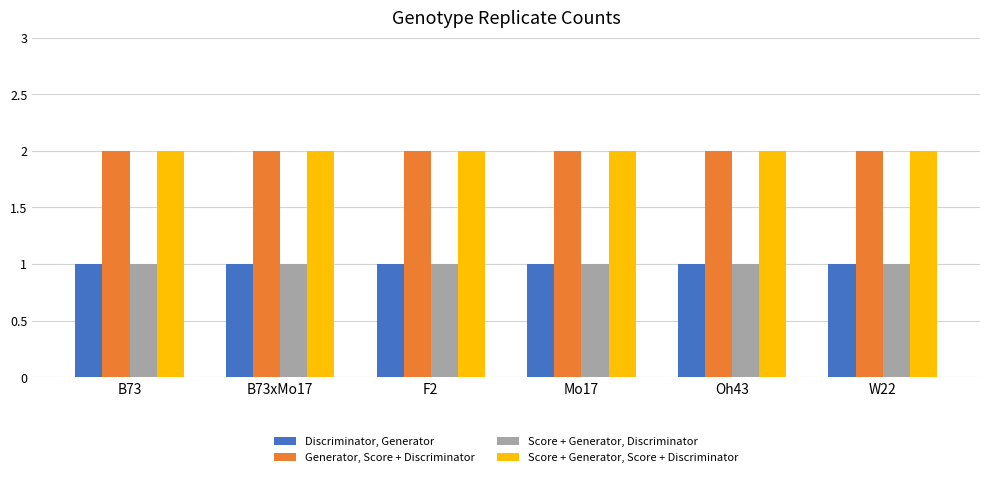

What is the total value across all series at W22?

6